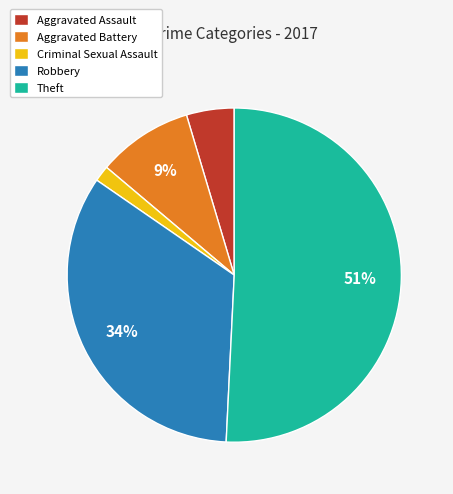

To the nearest percent, what is the difference between the largest and smallest slice percentages?

49%